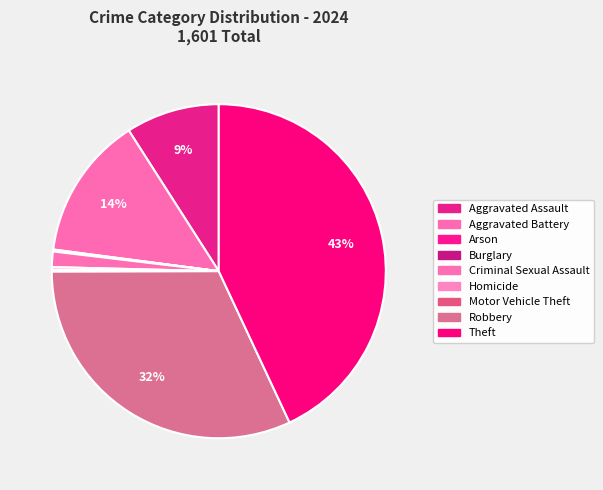

To the nearest percent, what is the difference between the largest and smallest slice percentages?

43%